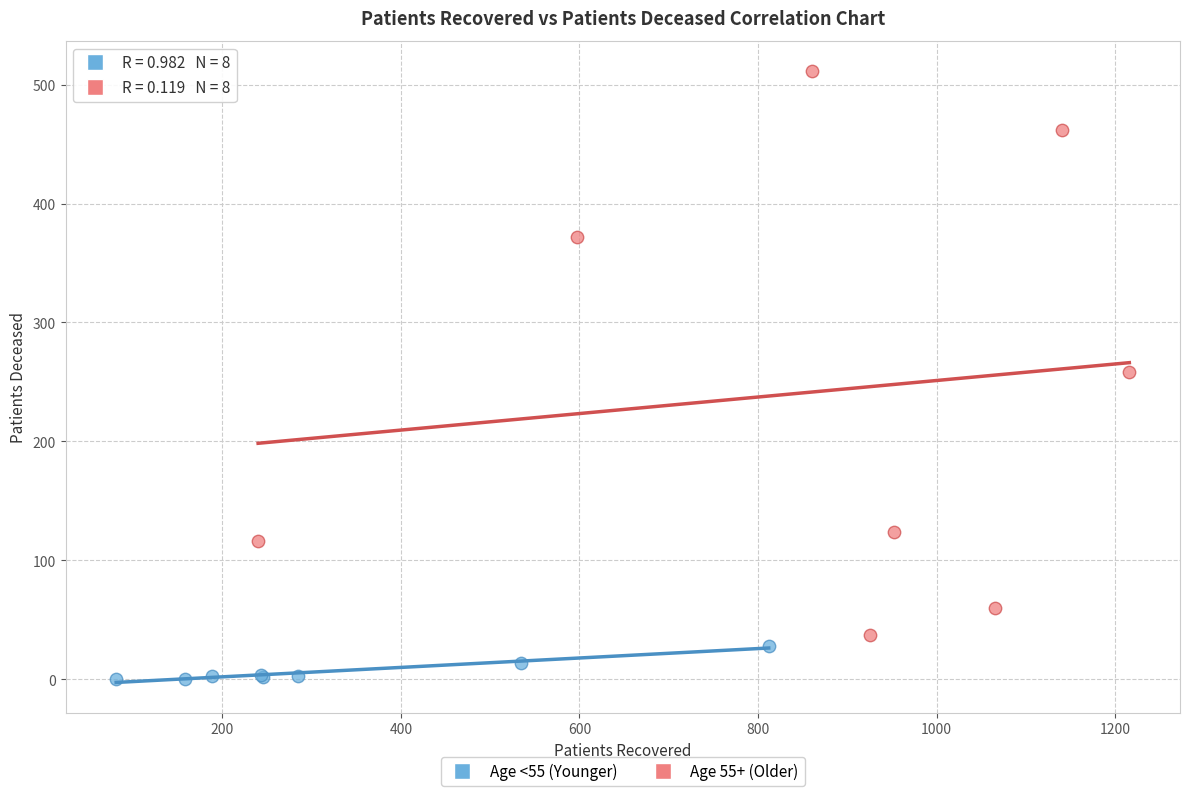

Which series reaches the minimum Y coordinate?

Age <55 (Younger)